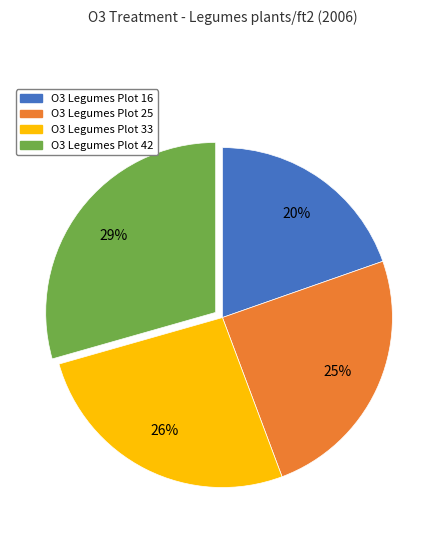

To the nearest percent, what is the average slice percentage?

25%